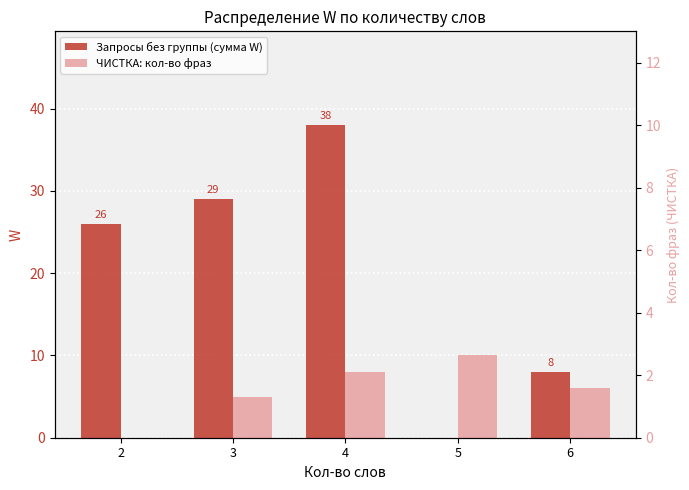

Which label corresponds to the smallest value in the chart?

5